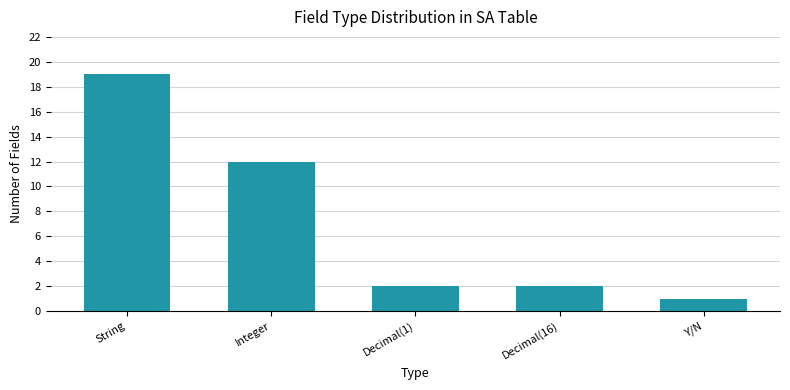

What is the sum of all values?

36